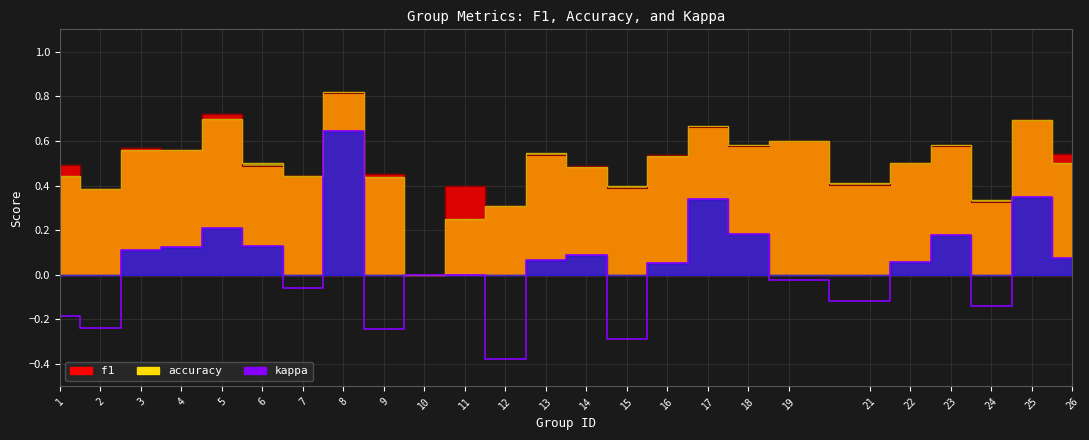

Which label corresponds to the smallest value in the chart?

12